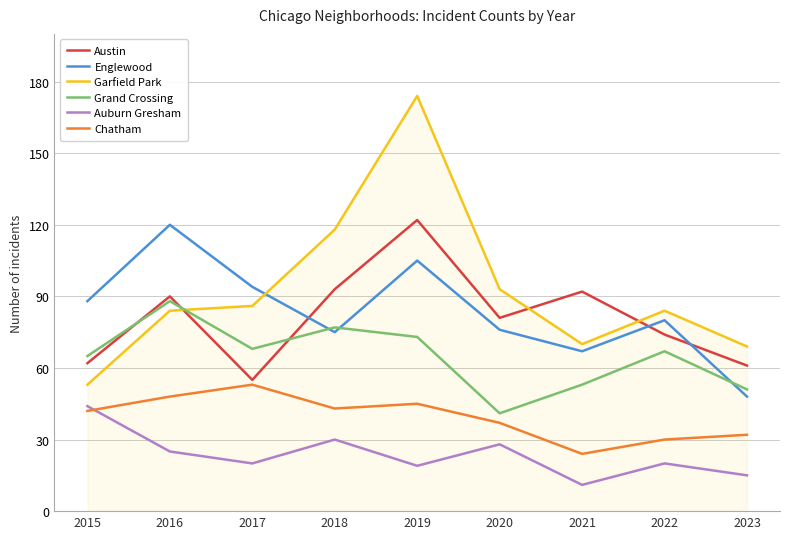

What is the average value of the Austin series?

81